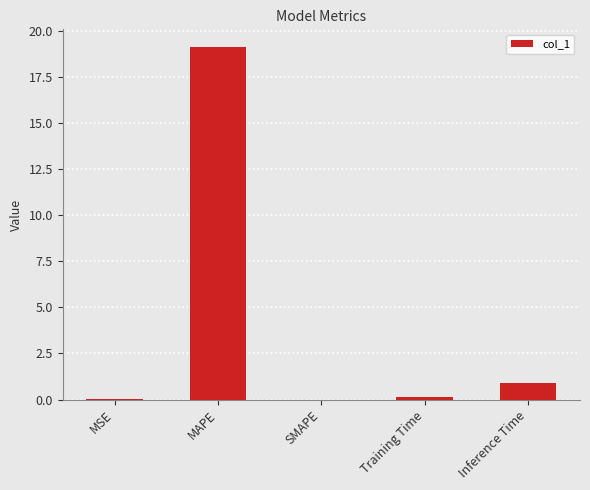

Where is the data nearest to the value 9?

Inference Time